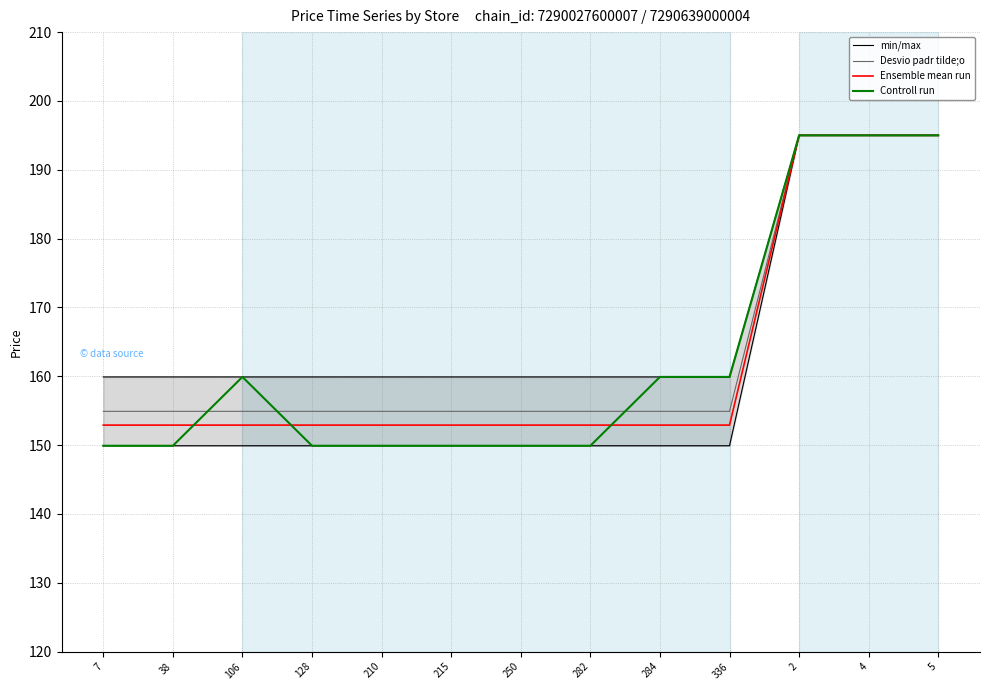

Which has a higher value, 215 or 4?

4